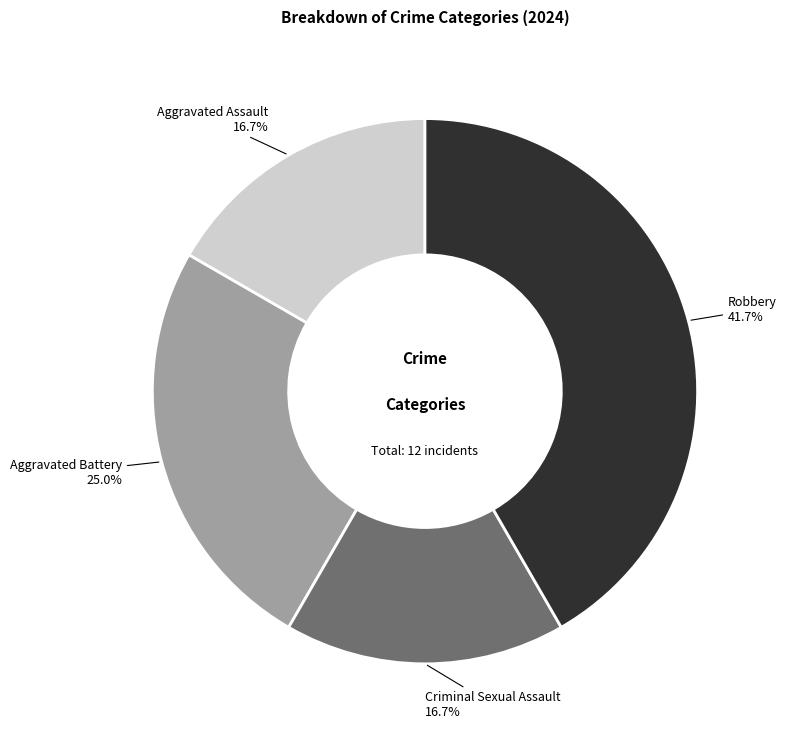

Combined, do Aggravated Assault and Robbery account for over 50%?

Yes